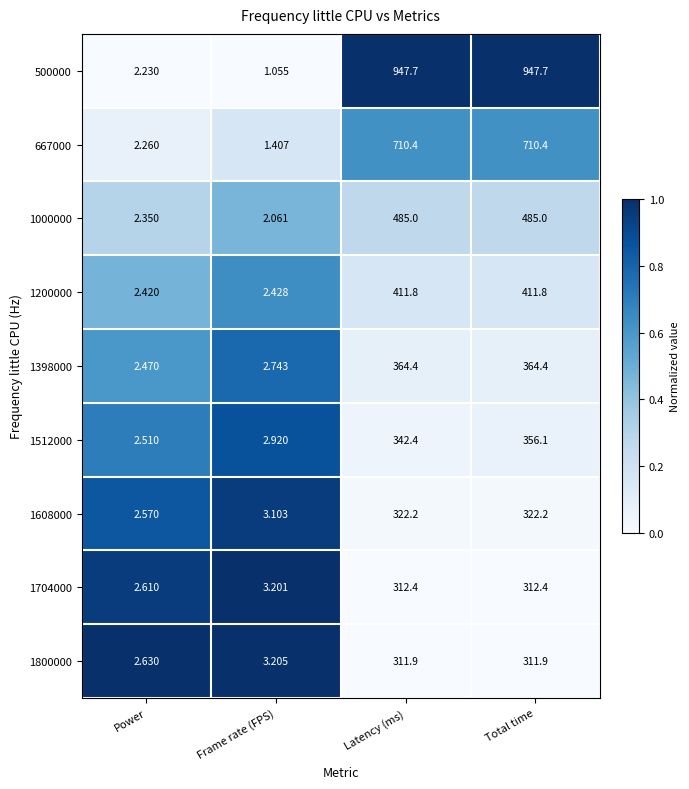

What is the spread (max minus min) of values at Latency (ms)?

635.8